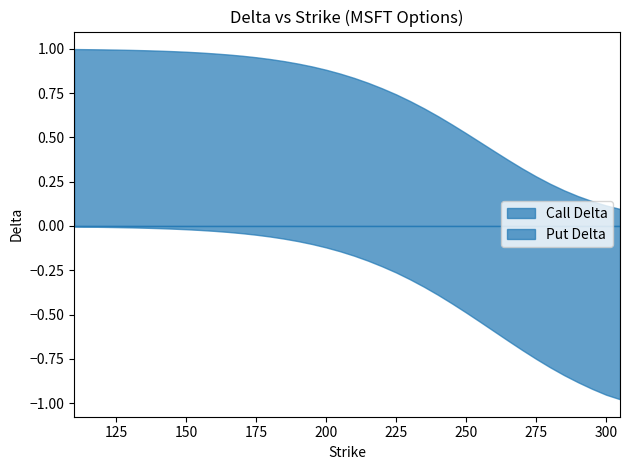

What is the difference between the Call Delta values at 130 and 245?

0.4